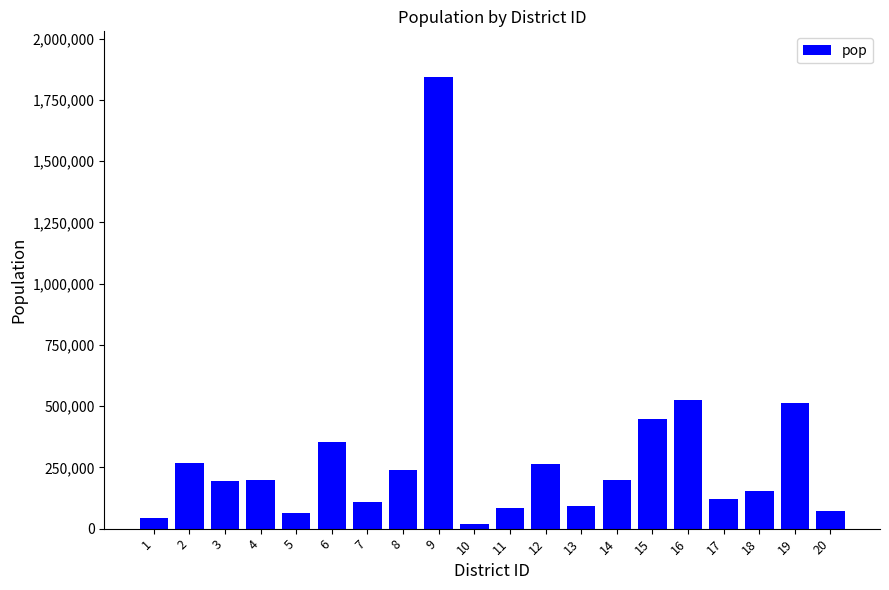

What is the difference between the maximum and minimum values?

1827647